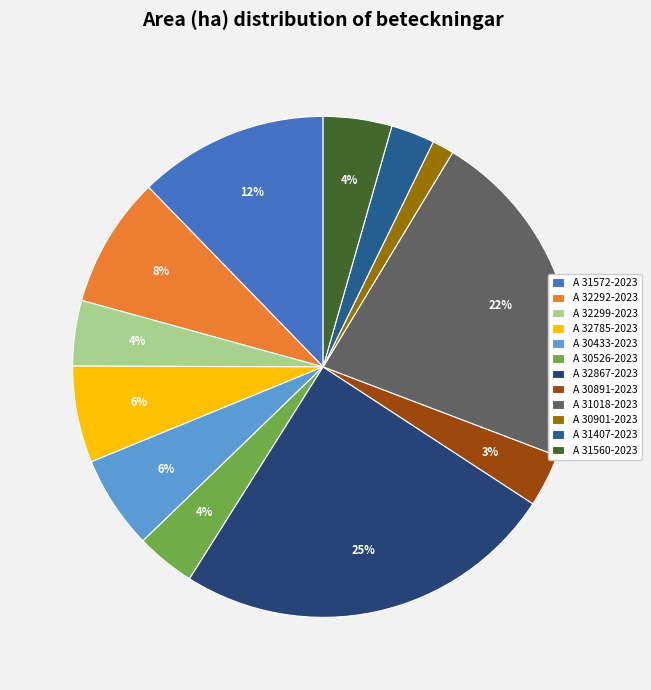

Do A 30901-2023 and A 30891-2023 together represent more than half of the pie?

No